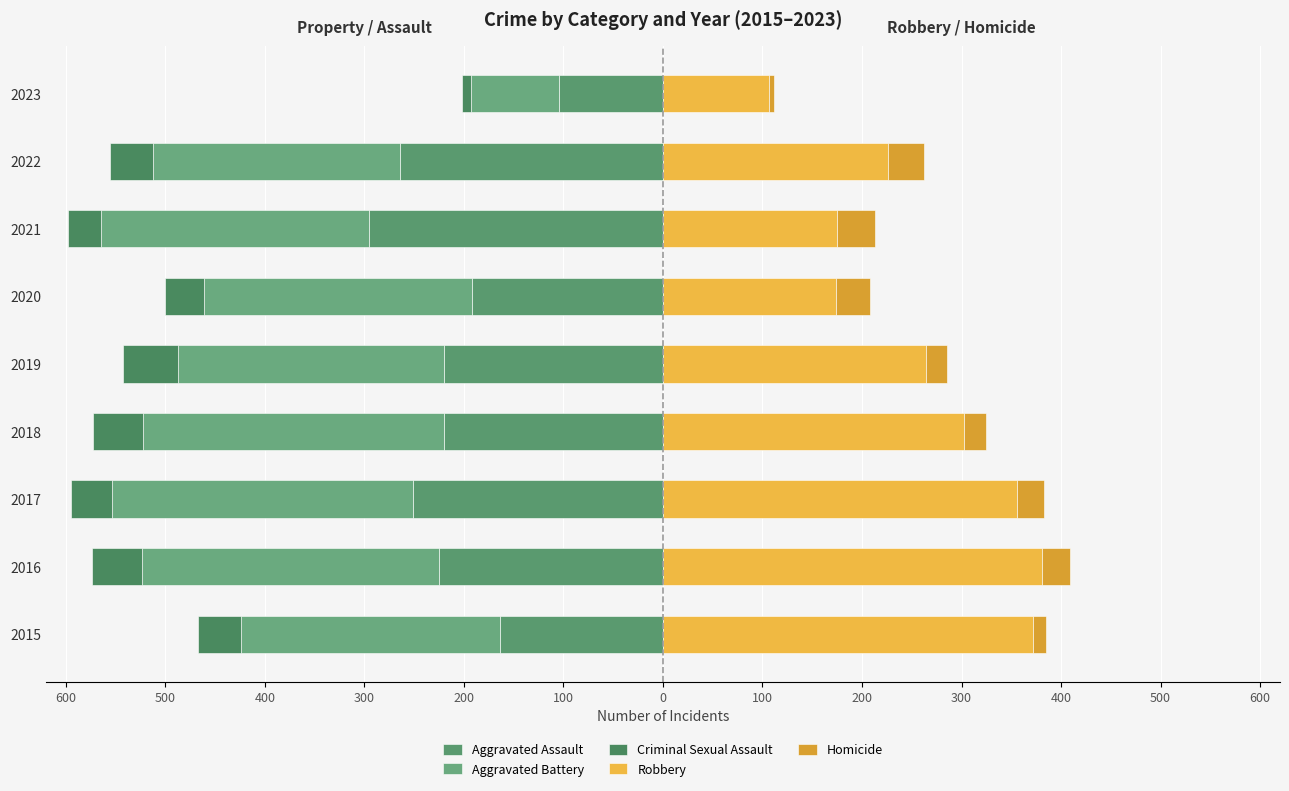

Does the chart contain any negative values?

Yes